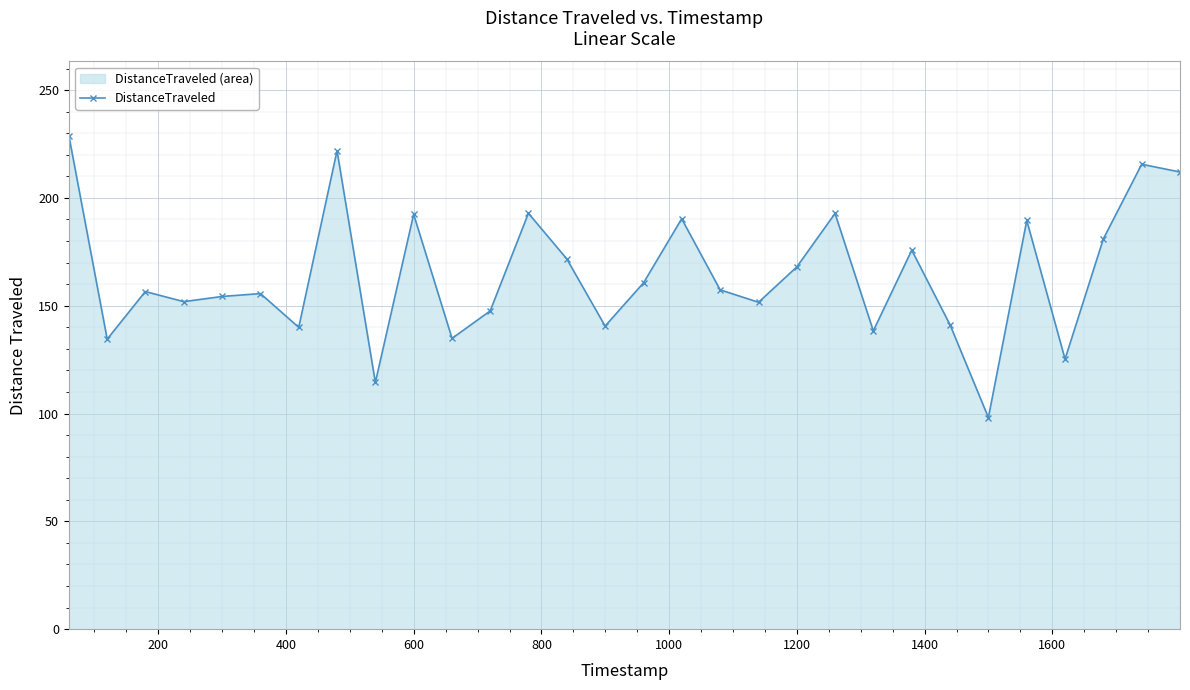

What is the average value?

164.5